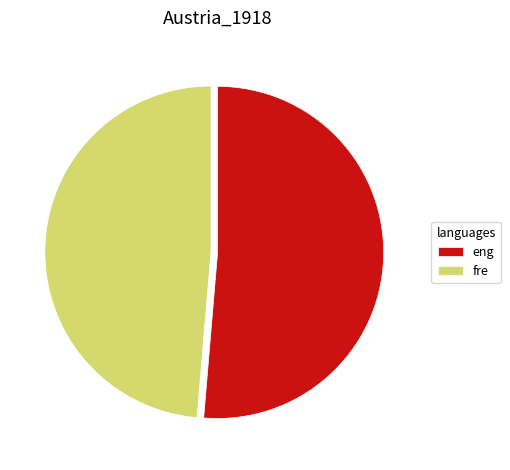

Which has a higher value, fre or eng?

eng